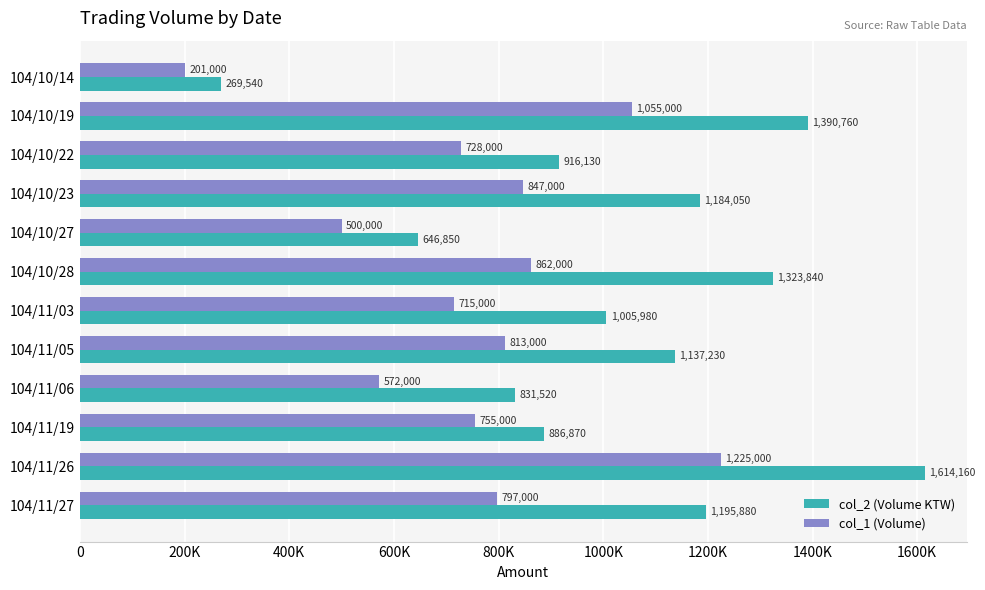

At which category is the sum across all series the highest?

104/11/26